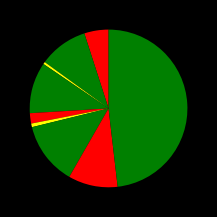

How many segments does this pie chart have?

9